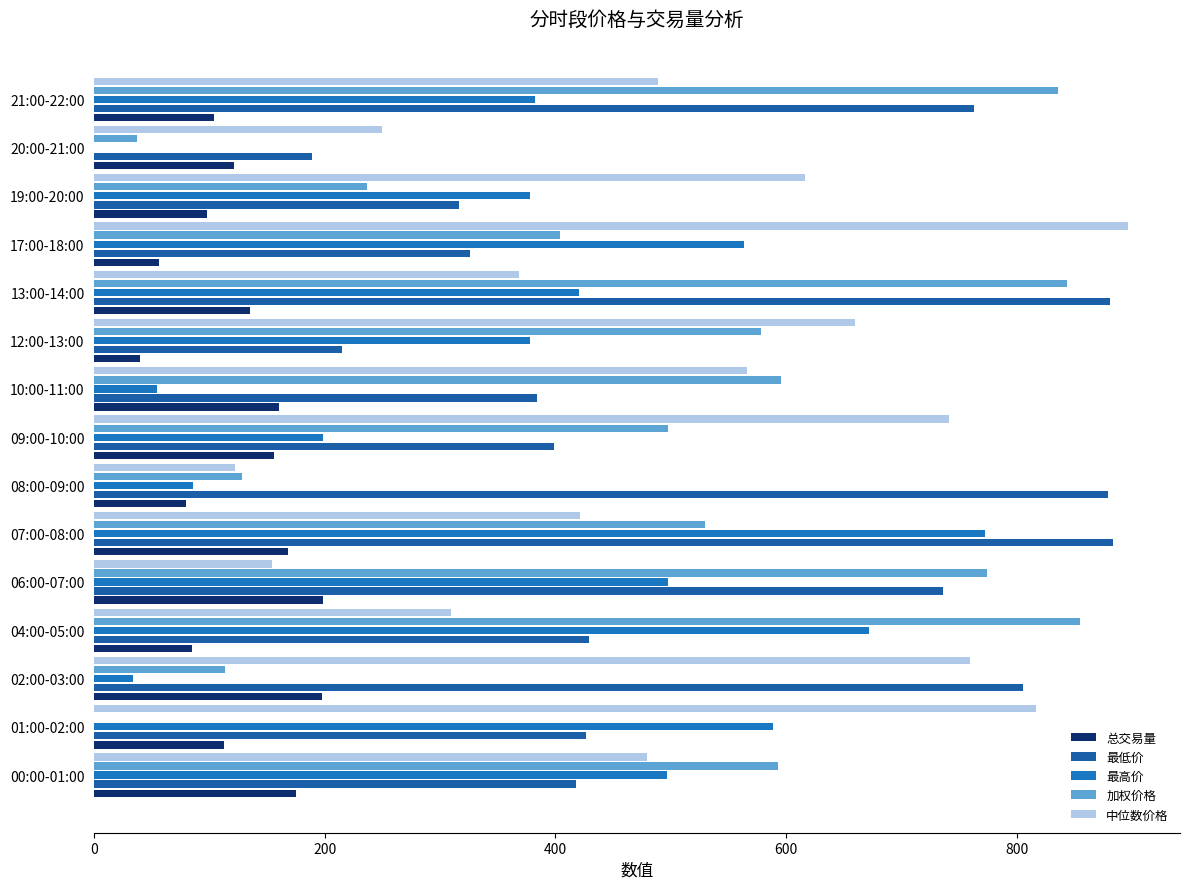

How many data points does each series have?

15